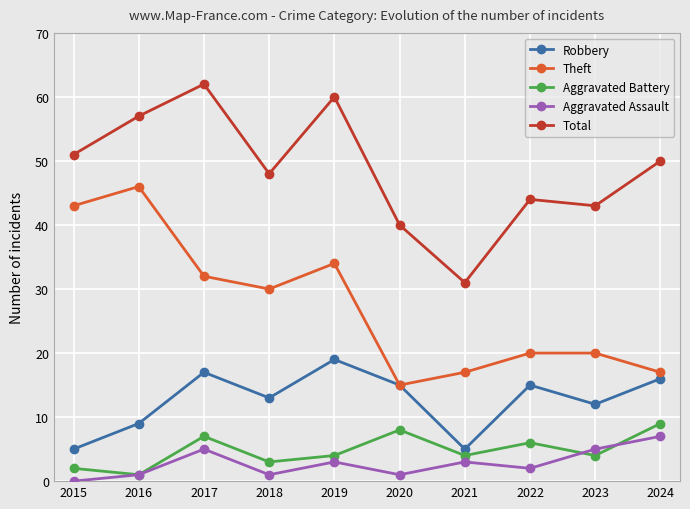

What is the value of the Aggravated Battery point at the 6th from the left?

8